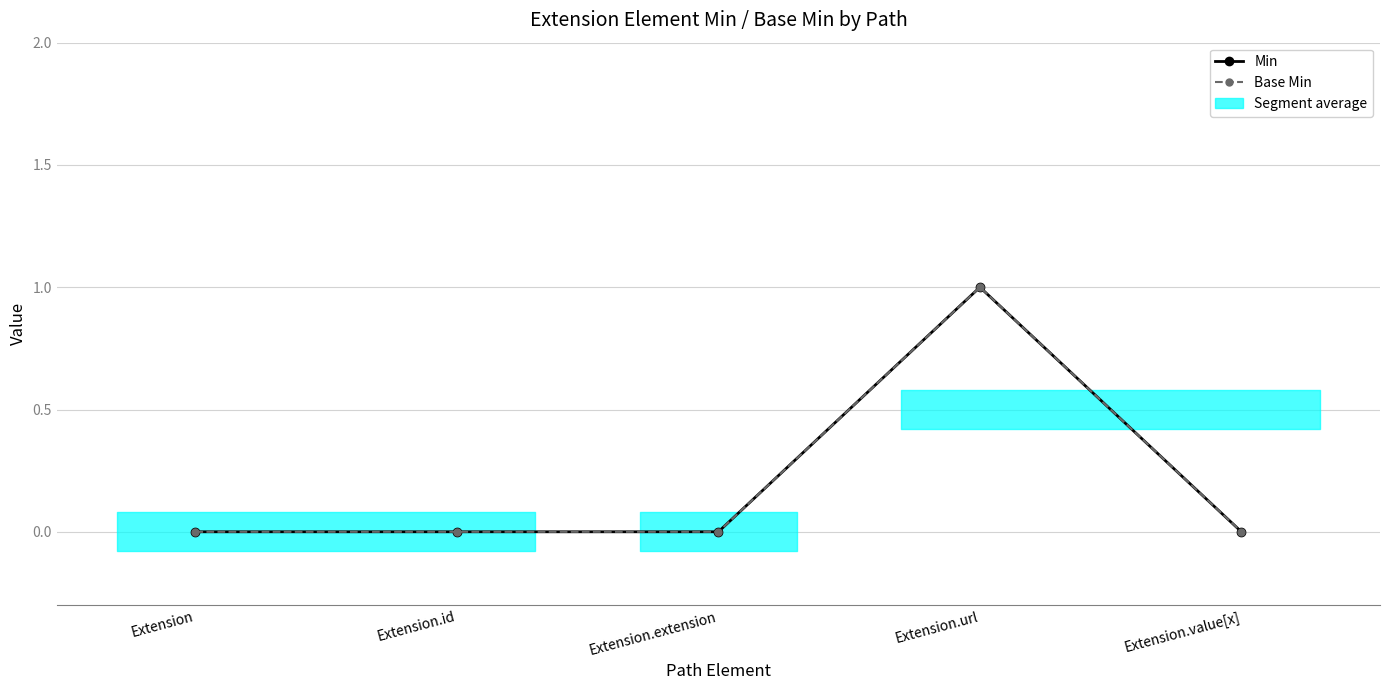

What position from the right is Extension?

5